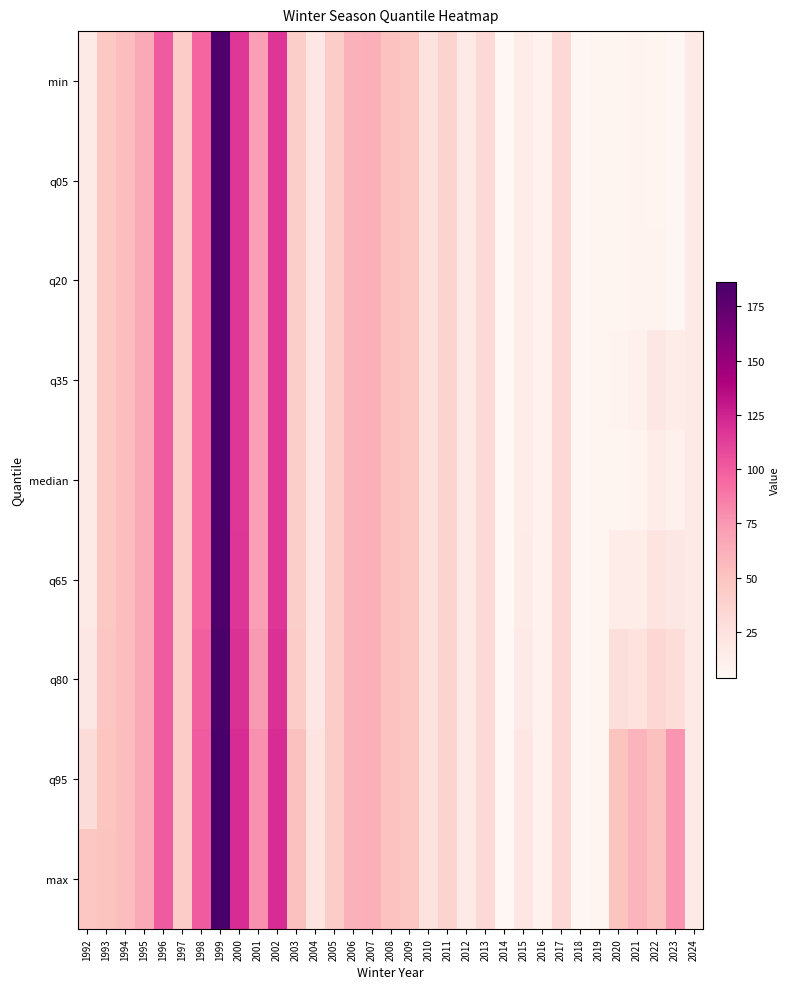

At which category does the chart reach its peak across all series?

1999